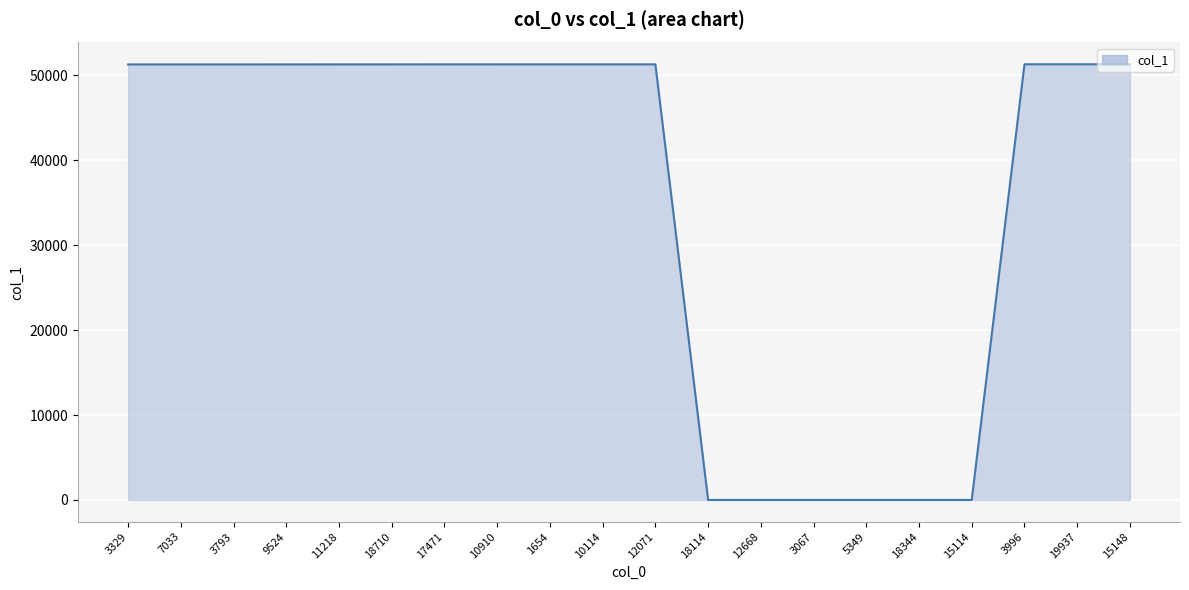

What is the sum of the values at 18344 and 3793?

51289